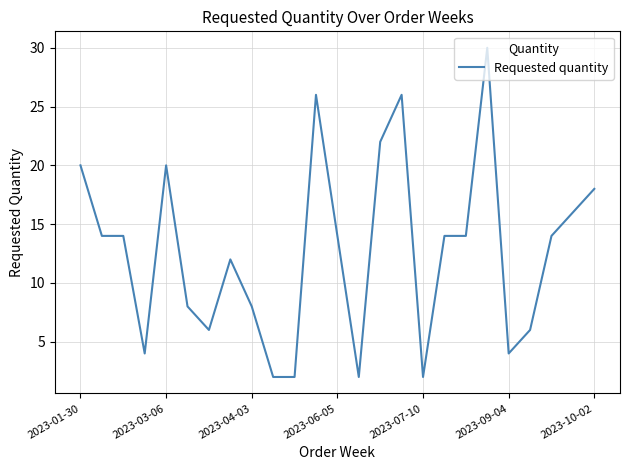

What is the difference between the maximum and minimum values?

28